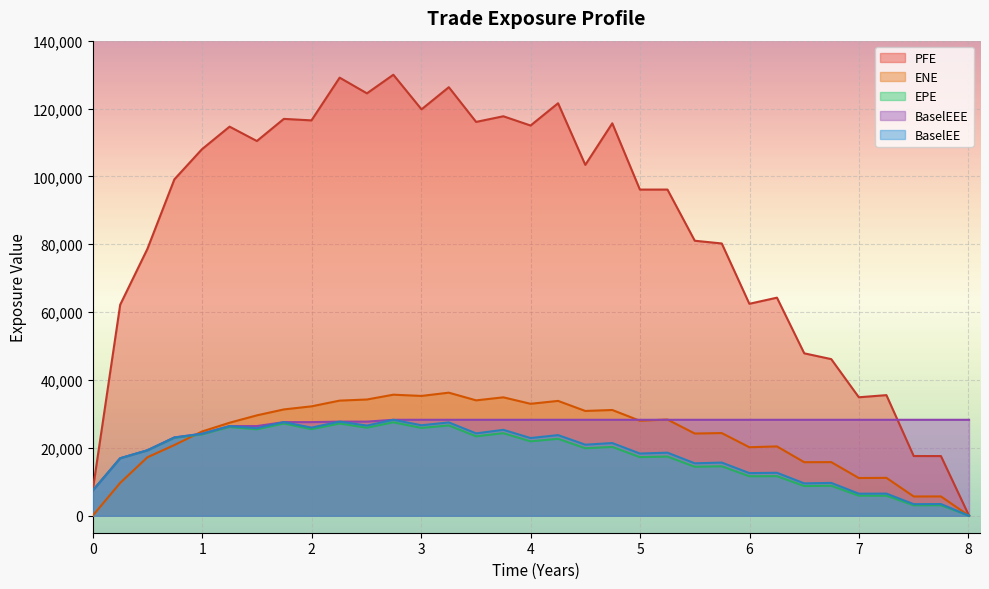

Which series has the largest range (max minus min)?

PFE